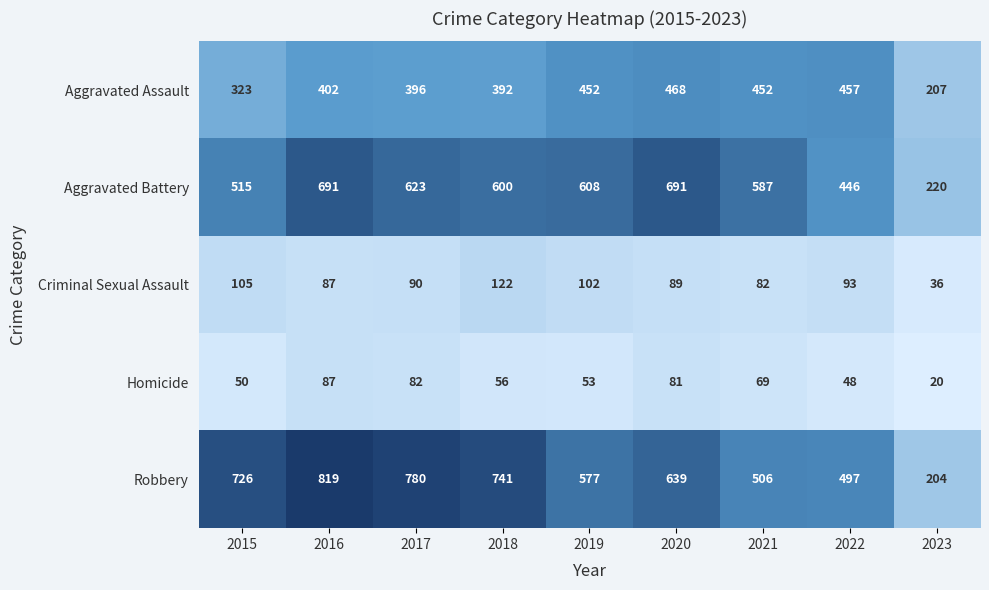

At how many categories does at least one series exceed 242?

8